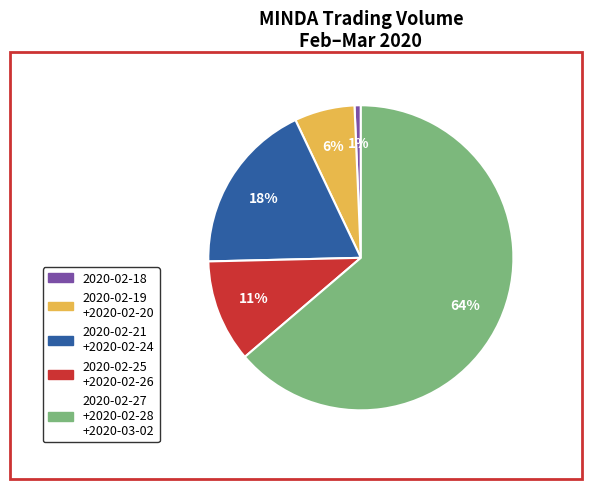

To the nearest percent, what is the difference between the largest and smallest slice percentages?

63%